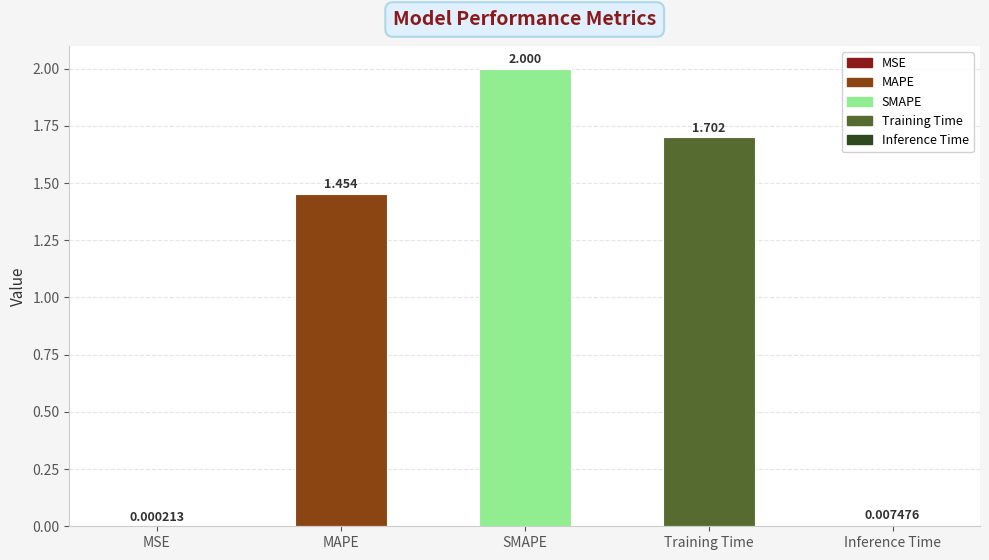

Which label corresponds to the largest value in the chart?

SMAPE